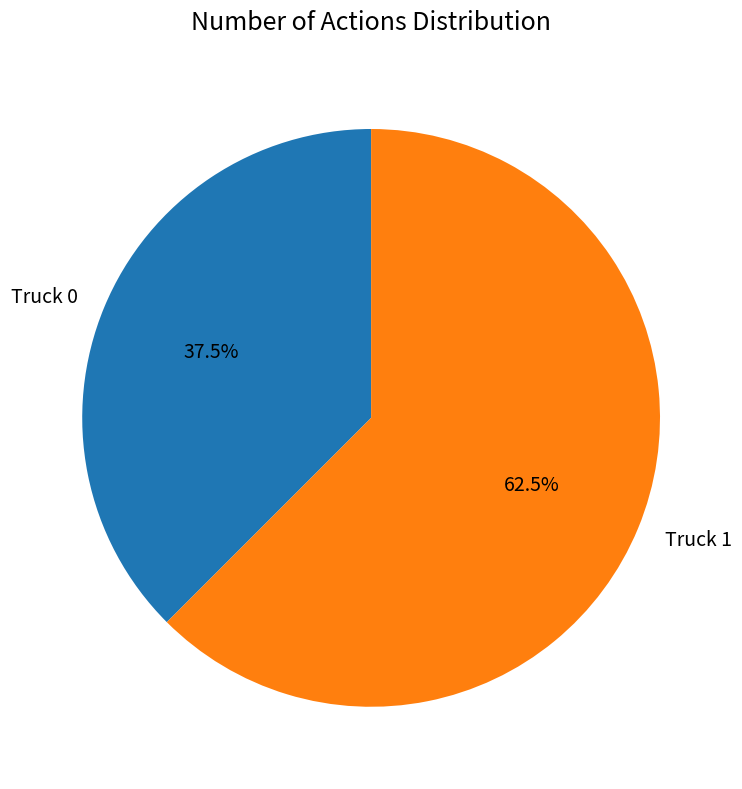

Do Truck 1 and Truck 0 together represent more than half of the pie?

Yes